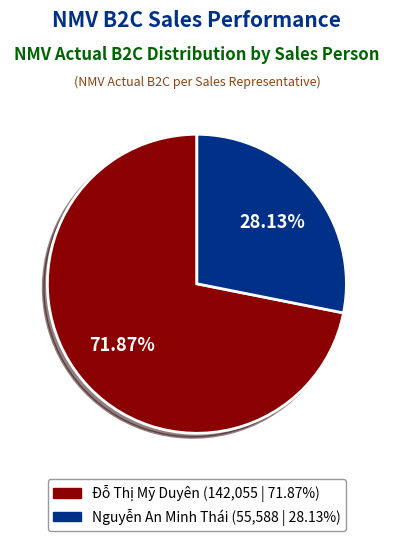

Which slice is the smallest?

Nguyễn An Minh Thái